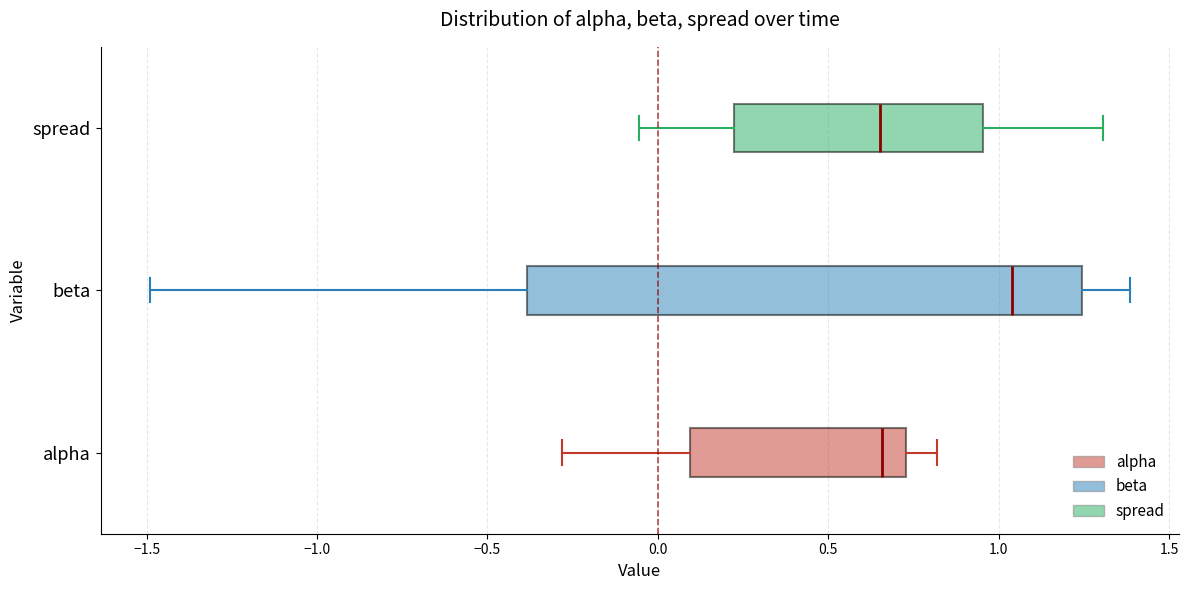

Which box is the widest, from its left edge to its right edge?

beta